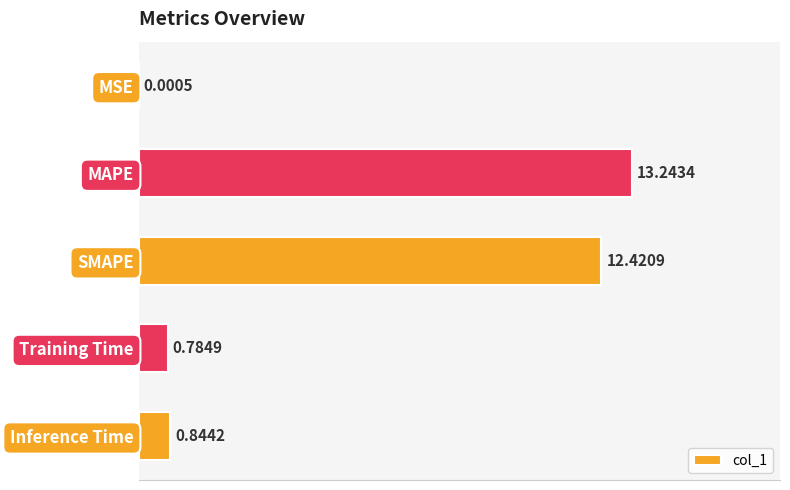

At which label is the value closest to 6?

Inference Time